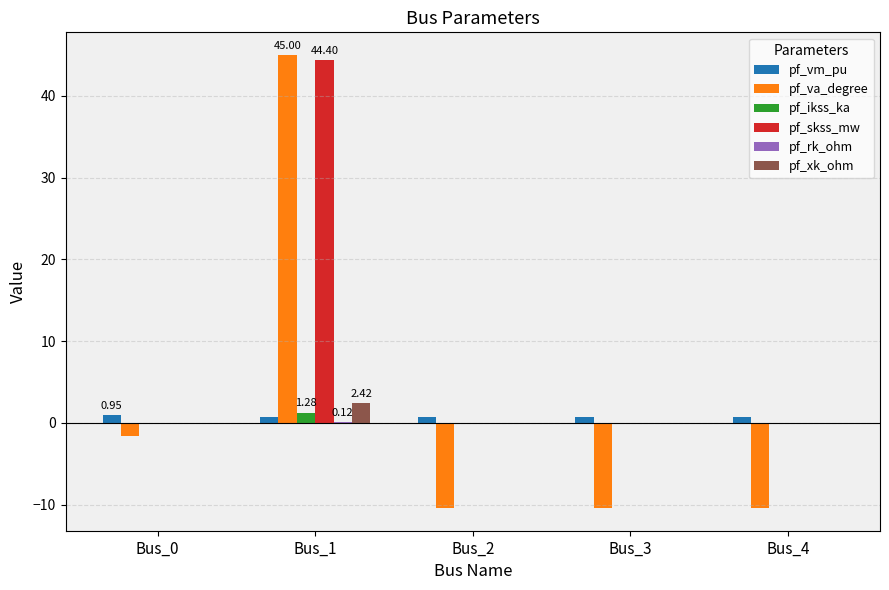

Between Bus_1 and Bus_2, which series saw the biggest shift?

pf_va_degree